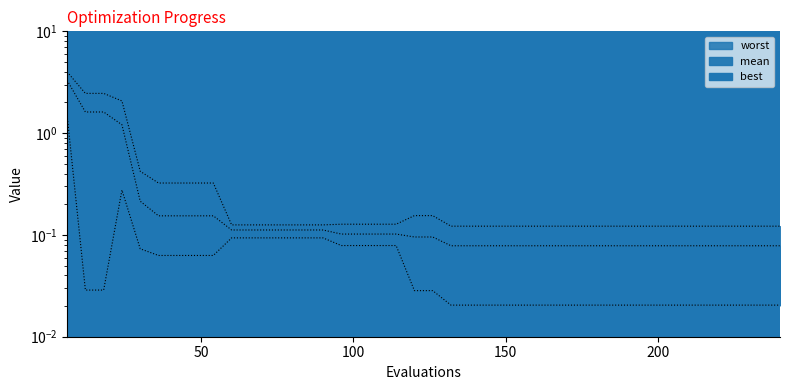

List the series in order of their peak value, highest first.

worst, mean, best